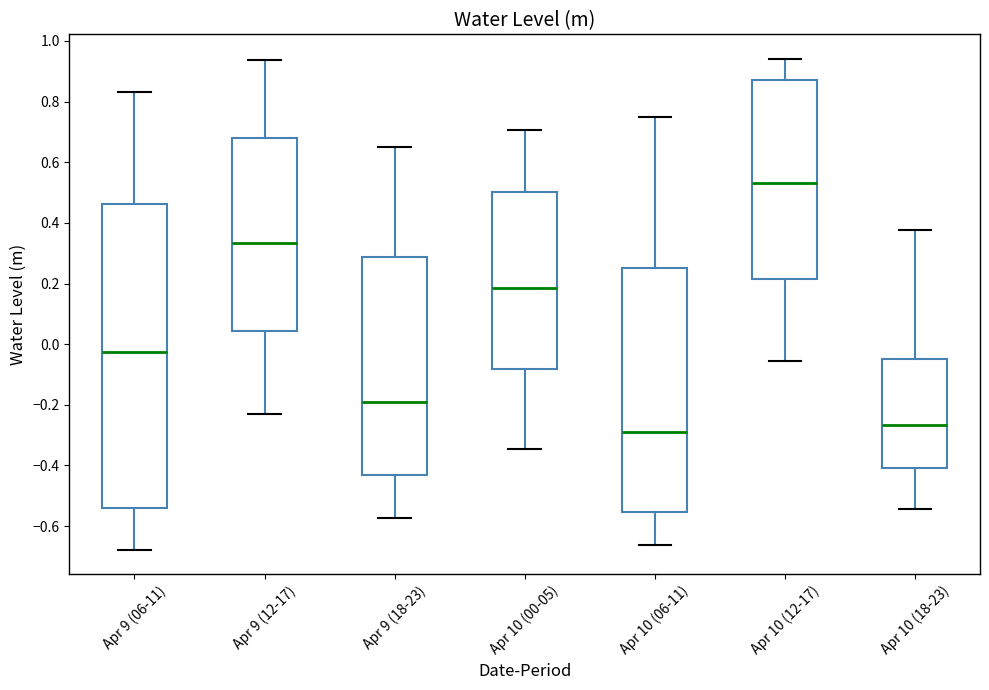

Where does the median line of the box for Apr 10 (18-23) sit on the y-axis? The values are not printed on the chart, so give them approximately, as read against the axis.

-0.26